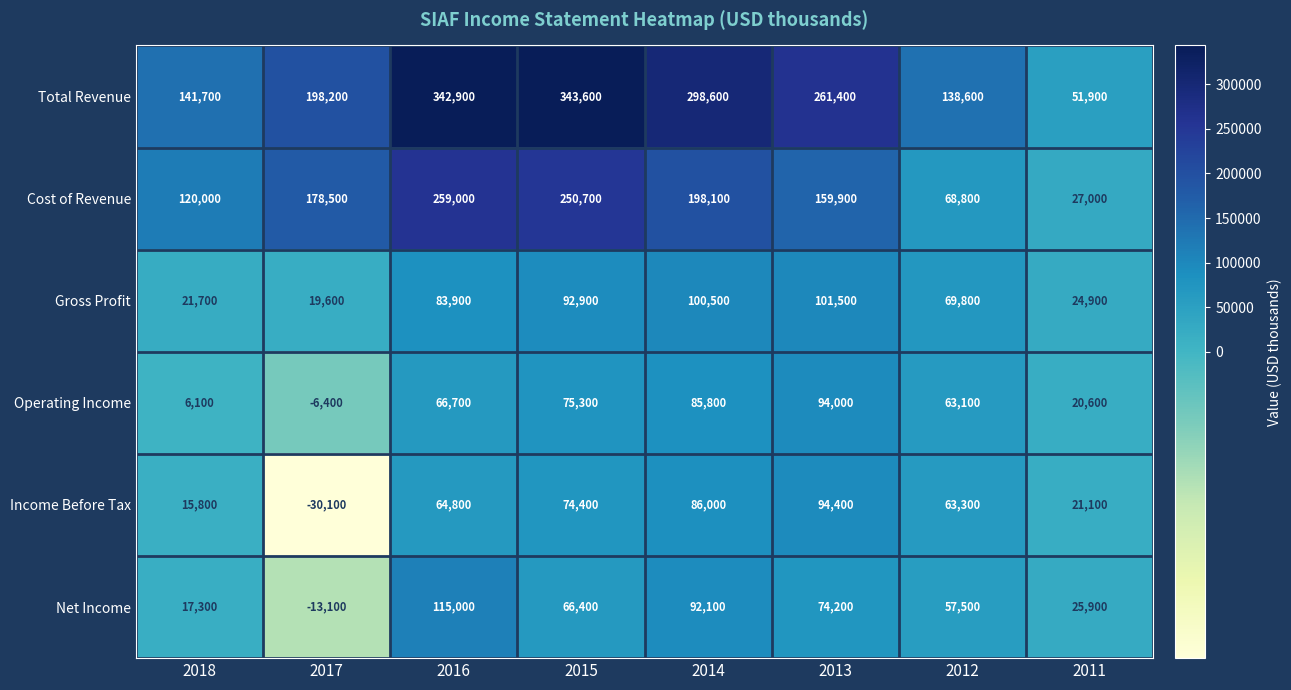

What is the difference between the highest and lowest values at 2013?

187200